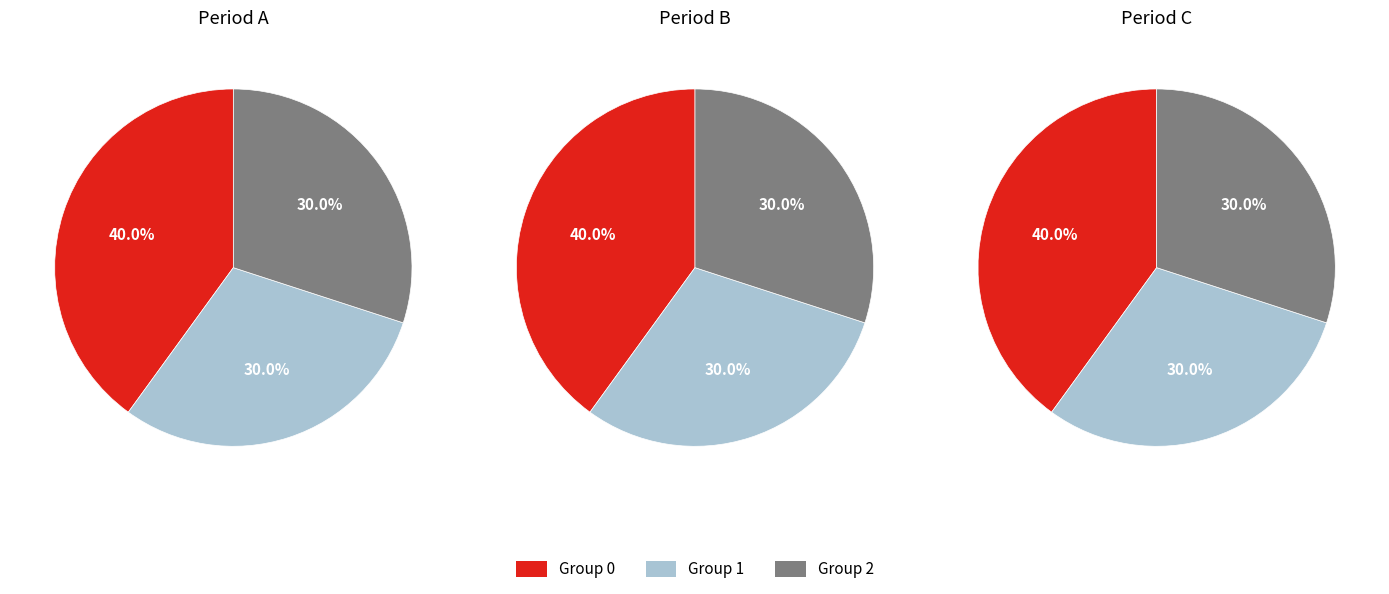

Do 2 and 3 together represent more than half of the pie?

Yes